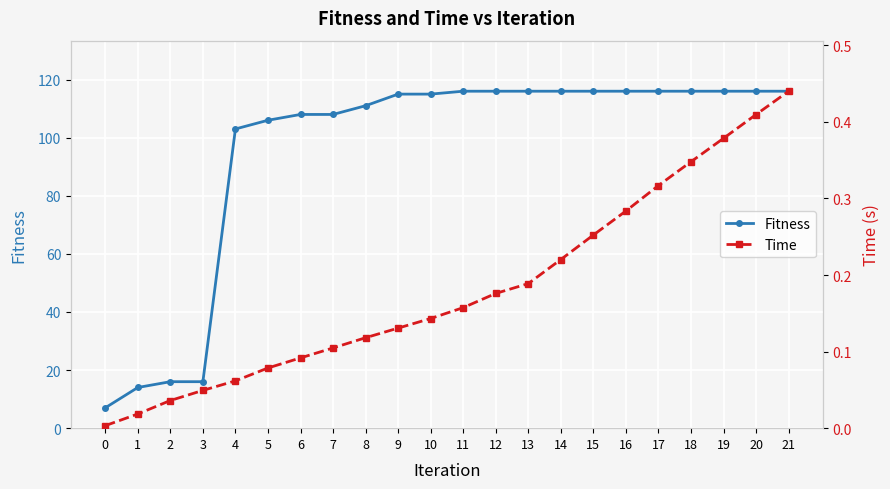

What is the average value of the Fitness series?

95